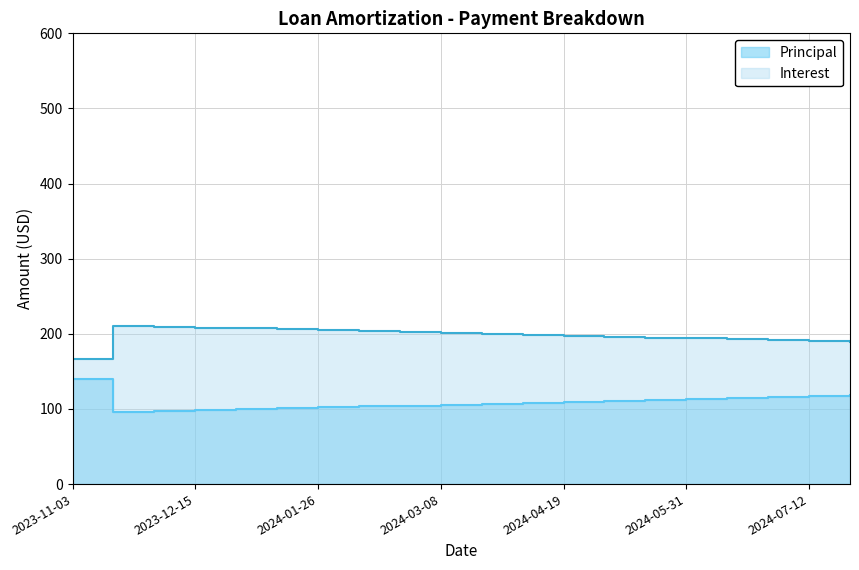

What is the sum of the Interest values at 2024-07-12 and 2024-04-19?

387.5